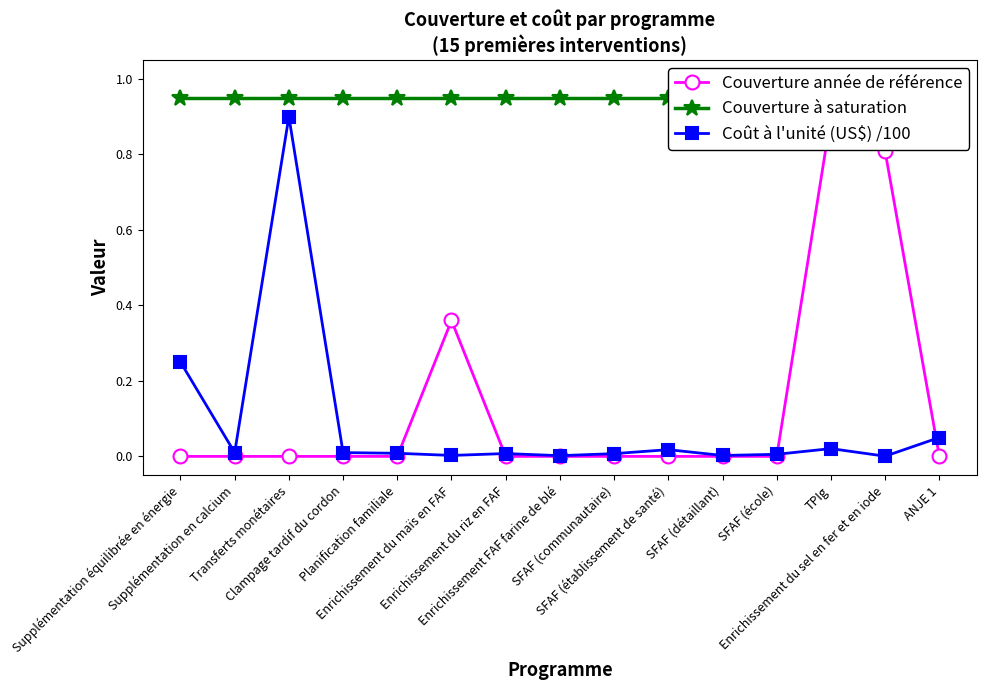

What is the total value across all series at Enrichissement FAF farine de blé?

1.0